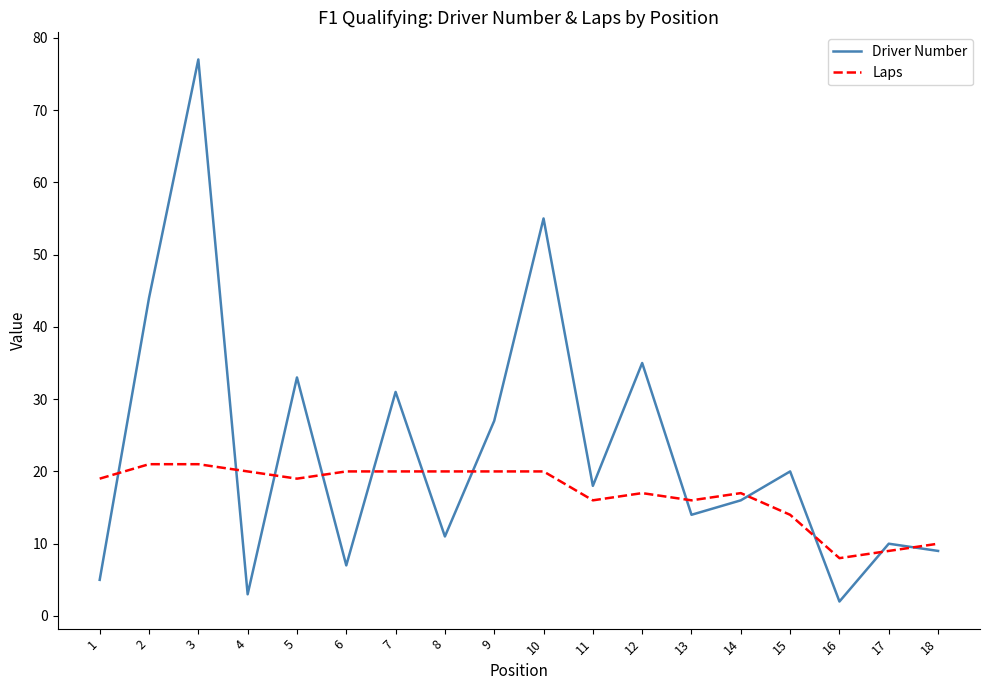

Which series has the largest range (max minus min)?

Driver Number